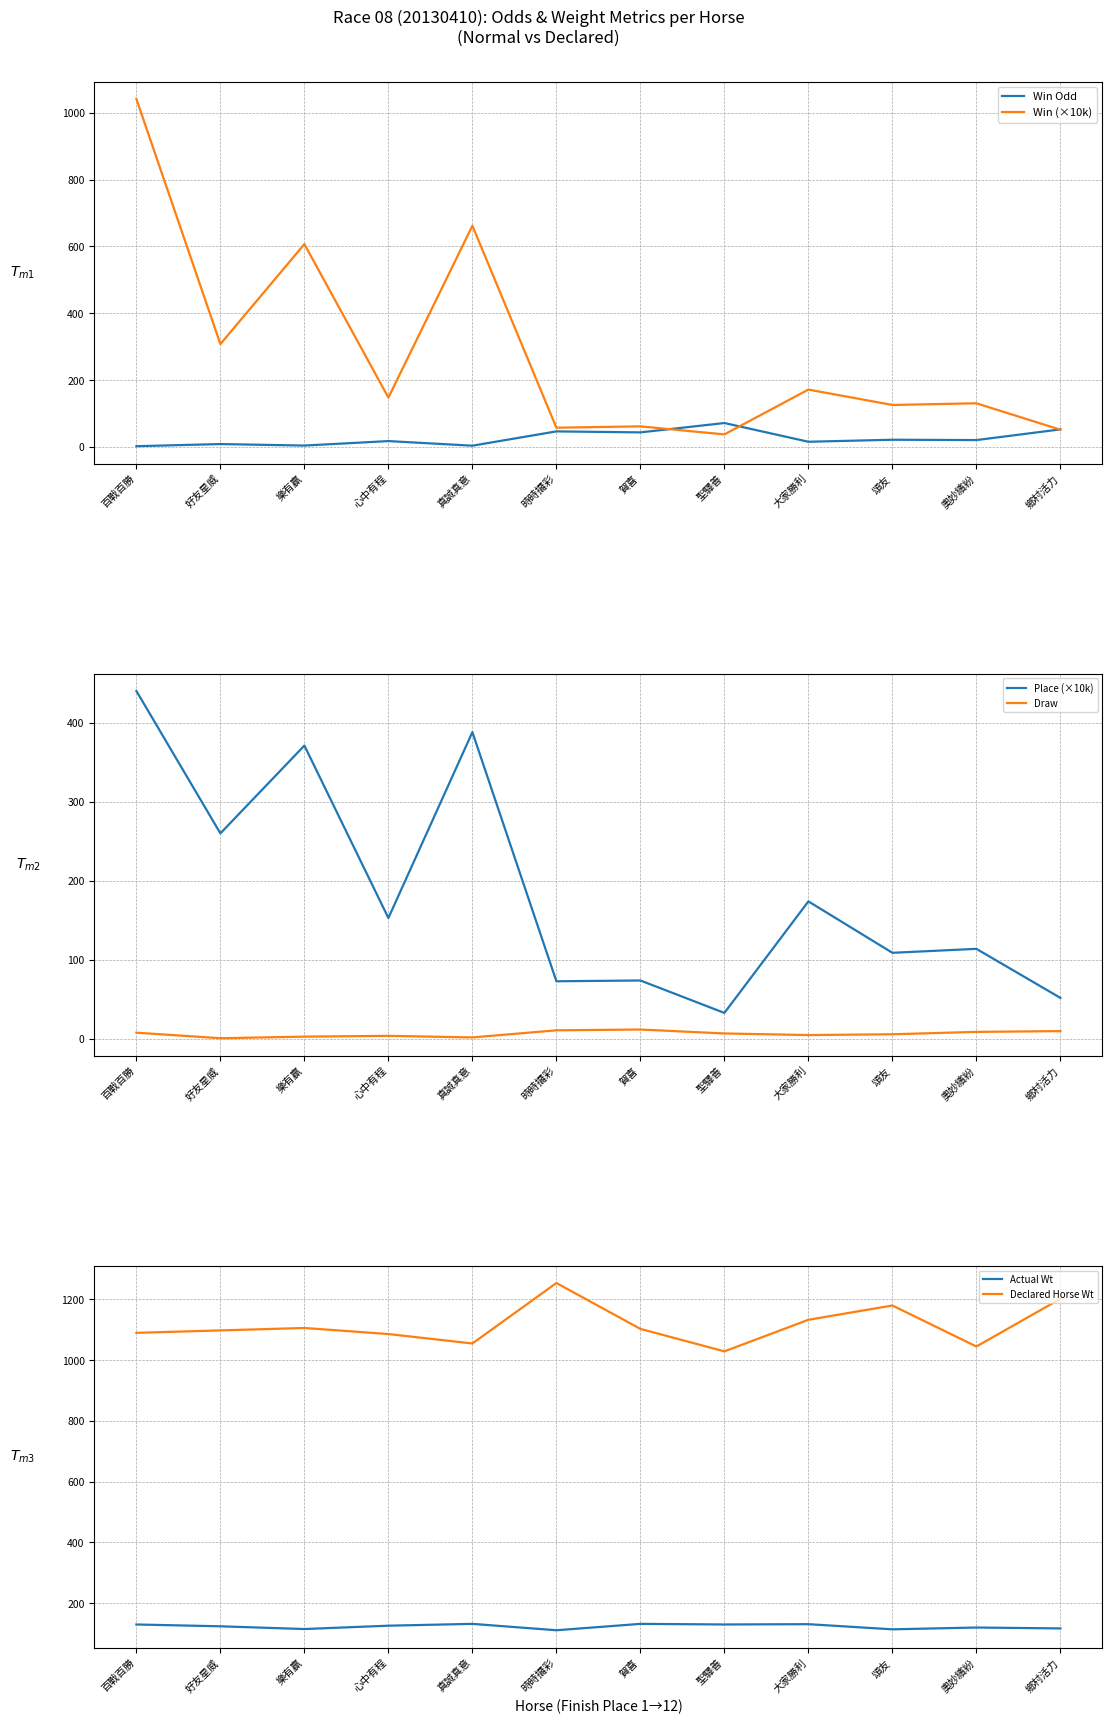

Reading right to left, transcribe all the data shown in this chart.

Win Odd: 鄉村活力=53.0	奧妙繽紛=21.0	頌友=22.0	大家勝利=16.0	聖驛善=72.0	賀喜=44.0	時時攞彩=47.0	真誠真意=4.2	心中有程=18.0	樂有贏=4.6	好友星威=9.1	百戰百勝=2.7
Win (×10k): 鄉村活力=52.0	奧妙繽紛=131.0	頌友=126.0	大家勝利=172.0	聖驛善=38.0	賀喜=62.0	時時攞彩=58.0	真誠真意=662.0	心中有程=148.0	樂有贏=607.0	好友星威=308.0	百戰百勝=1041.0
Place (×10k): 鄉村活力=52.0	奧妙繽紛=114.0	頌友=109.0	大家勝利=174.0	聖驛善=33.0	賀喜=74.0	時時攞彩=73.0	真誠真意=388.0	心中有程=153.0	樂有贏=371.0	好友星威=260.0	百戰百勝=440.0
Draw: 鄉村活力=10.0	奧妙繽紛=9.0	頌友=6.0	大家勝利=5.0	聖驛善=7.0	賀喜=12.0	時時攞彩=11.0	真誠真意=2.0	心中有程=4.0	樂有贏=3.0	好友星威=1.0	百戰百勝=8.0
Actual Wt: 鄉村活力=117.0	奧妙繽紛=120.0	頌友=114.0	大家勝利=131.0	聖驛善=130.0	賀喜=132.0	時時攞彩=111.0	真誠真意=132.0	心中有程=126.0	樂有贏=115.0	好友星威=124.0	百戰百勝=130.0
Declared Horse Wt: 鄉村活力=1202.0	奧妙繽紛=1045.0	頌友=1180.0	大家勝利=1133.0	聖驛善=1029.0	賀喜=1103.0	時時攞彩=1254.0	真誠真意=1055.0	心中有程=1086.0	樂有贏=1106.0	好友星威=1098.0	百戰百勝=1090.0